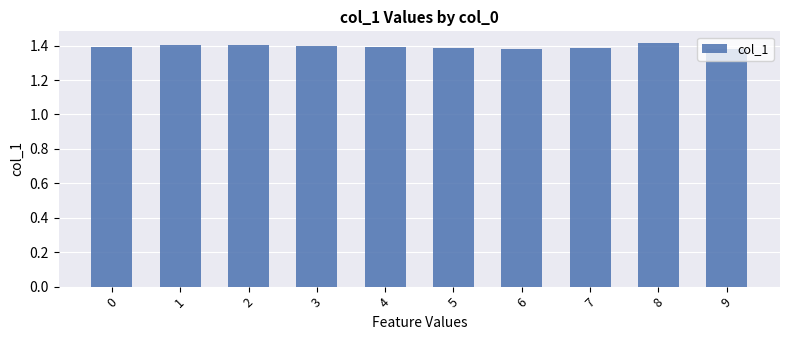

What is the sum of the values at 6 and 8?

2.8